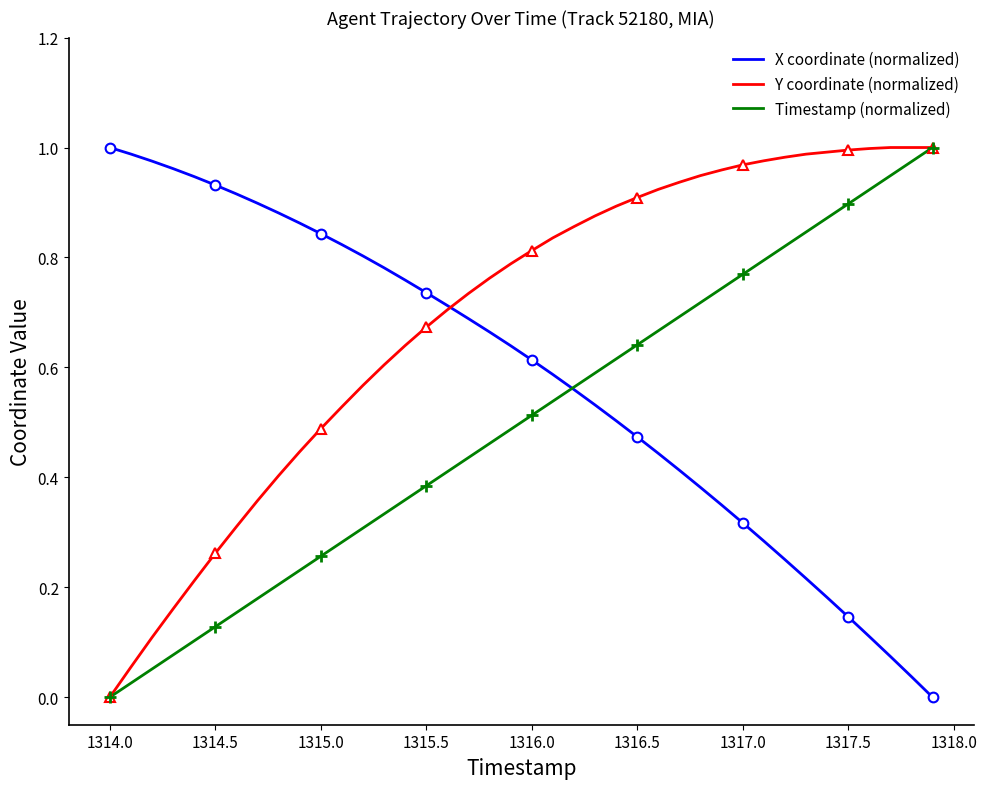

How many data points does each series have?

40